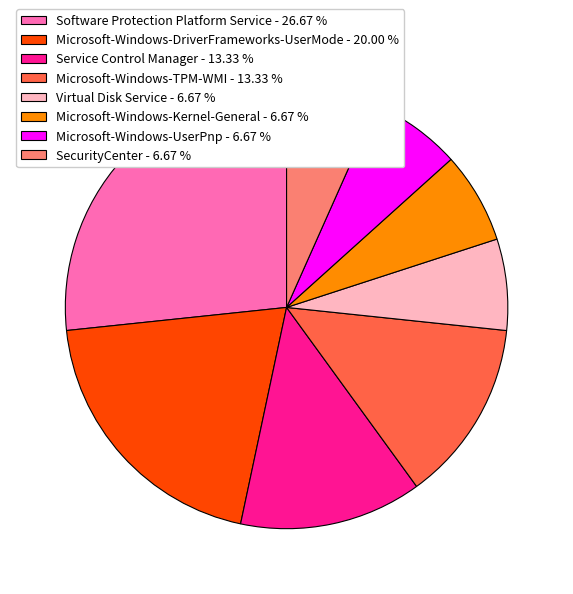

Which slice is the largest?

Software Protection Platform Service